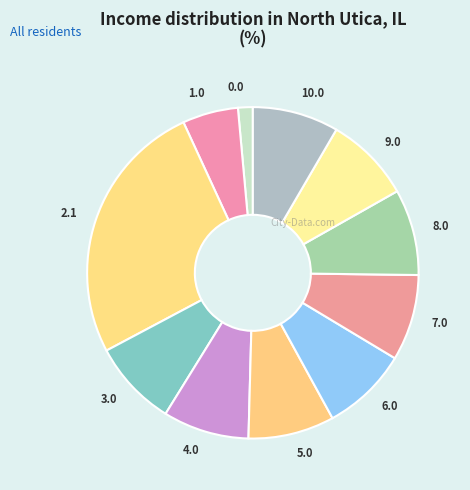

Do 3.0 and 7.0 together represent more than half of the pie?

No